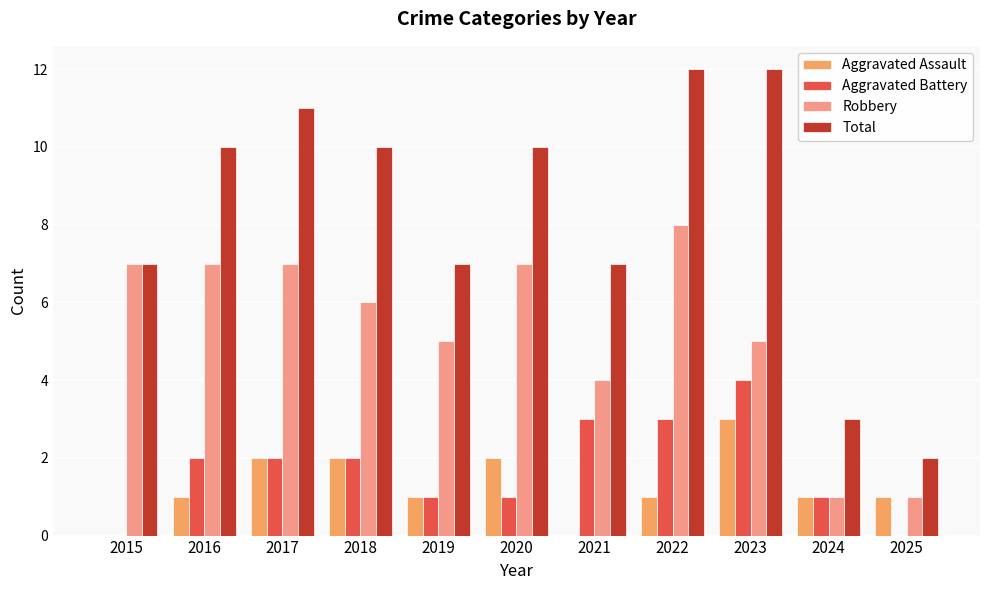

How many groups of bars are there?

11